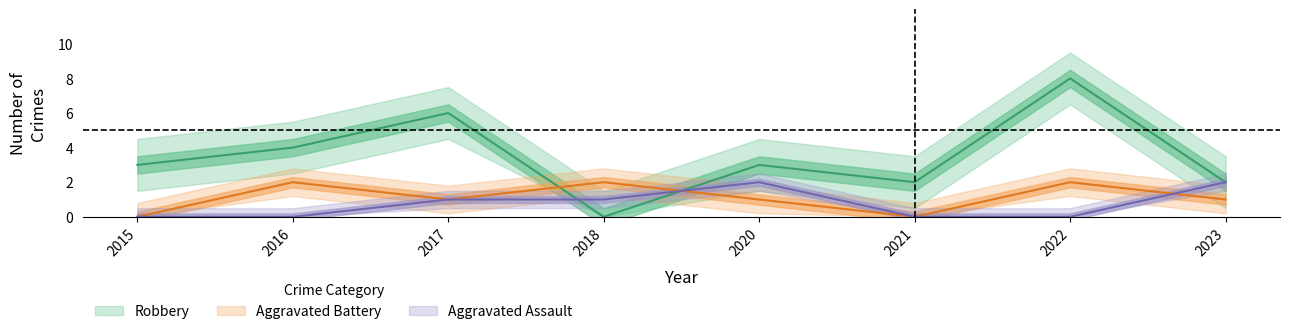

Read the Robbery value at 2021.

2